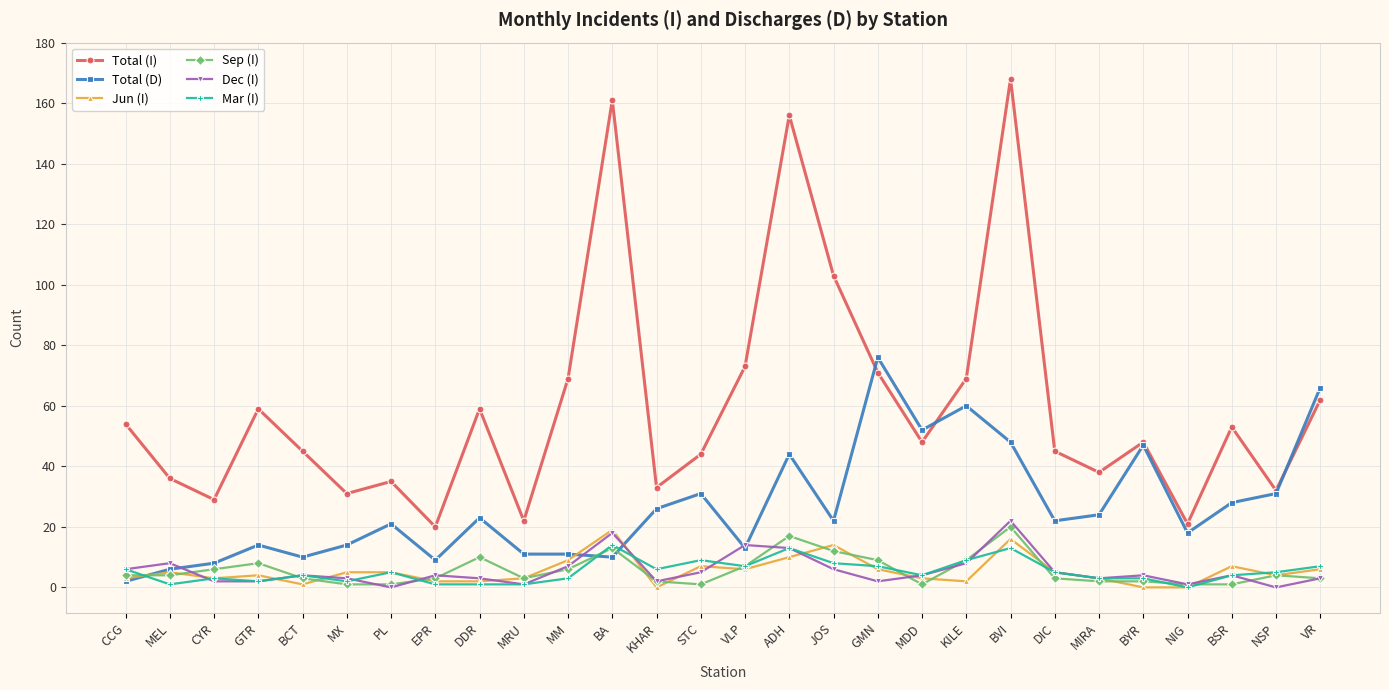

At how many categories does at least one series exceed 97?

4